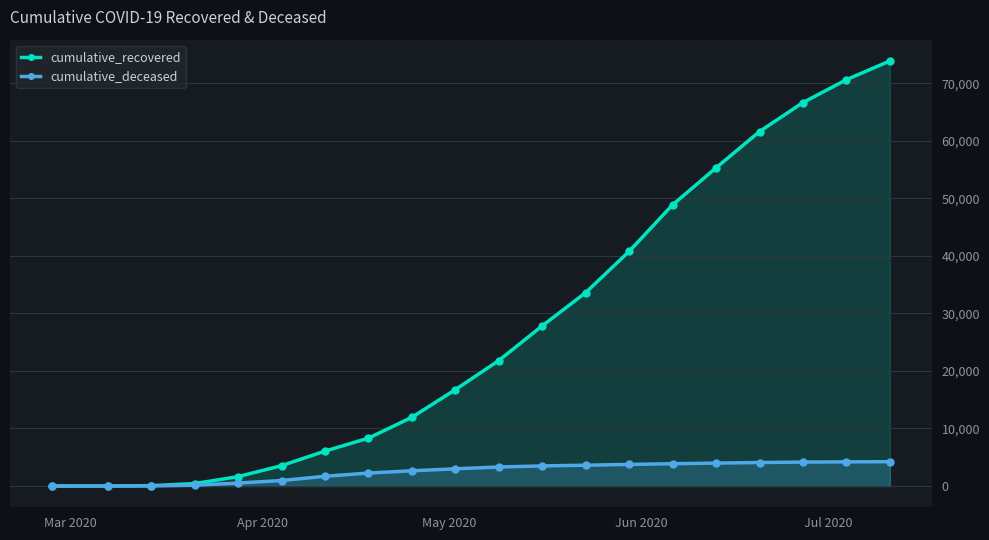

Does the chart have visible grid lines?

Yes